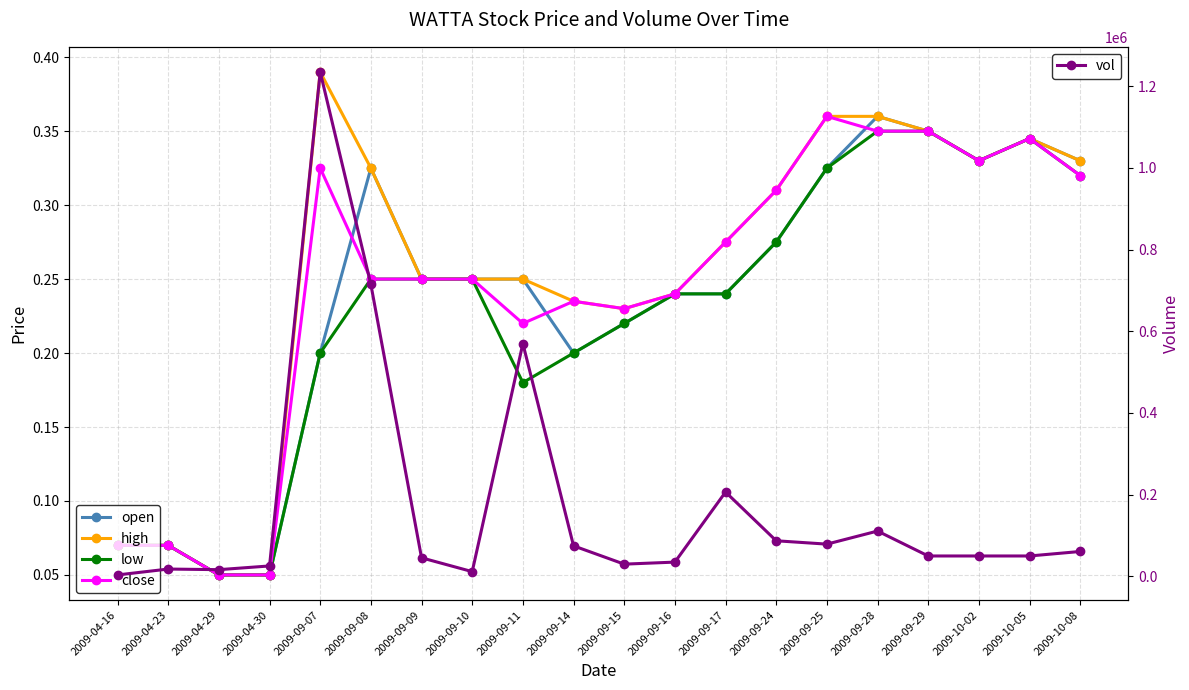

True or false: close has more than 2 interior local peaks.

True